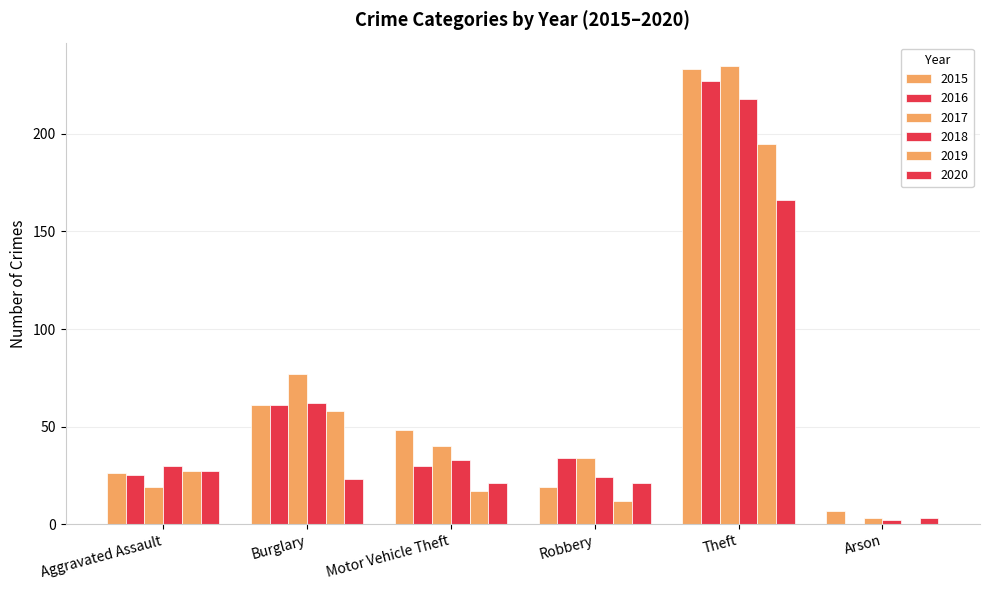

The 2019 series shows 164 at Arson. True or false?

False